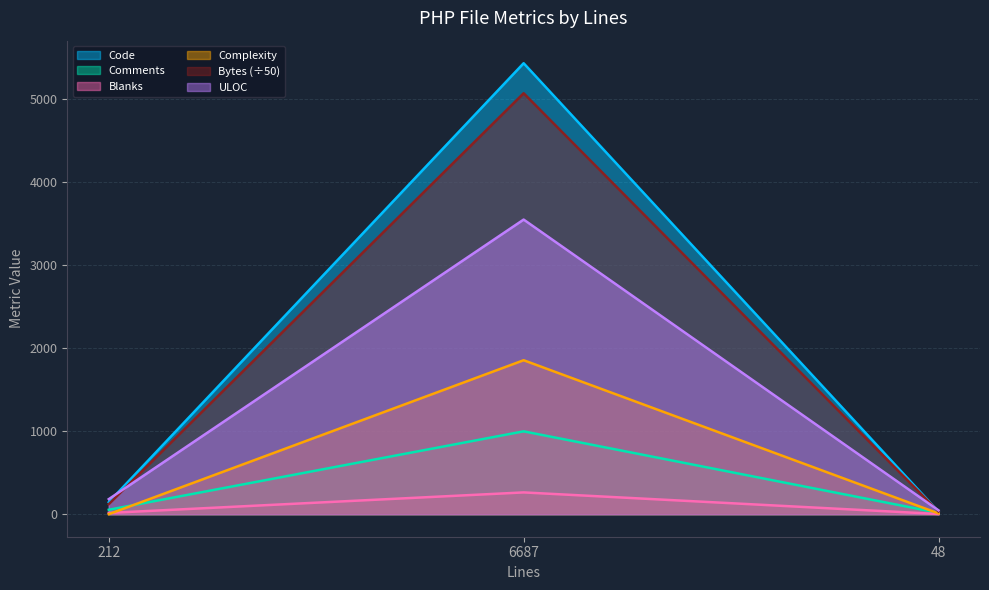

Where is ULOC nearest to the value 1796?

212